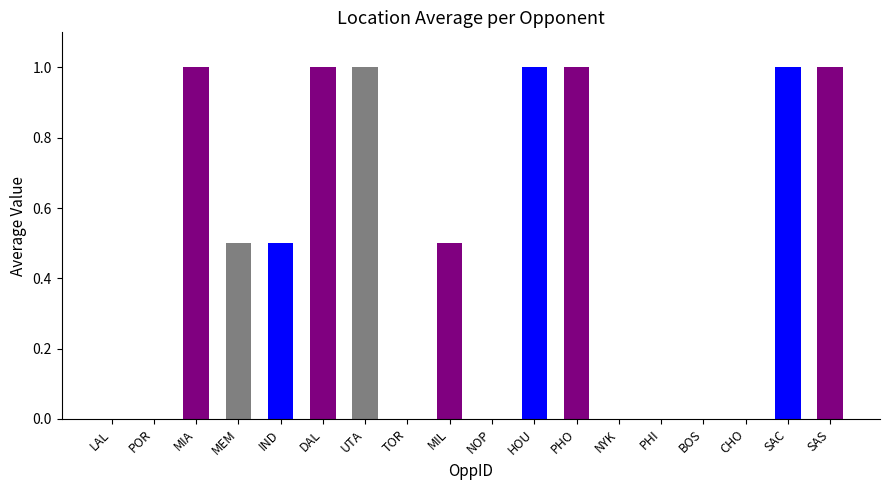

How many data points does each series have?

18